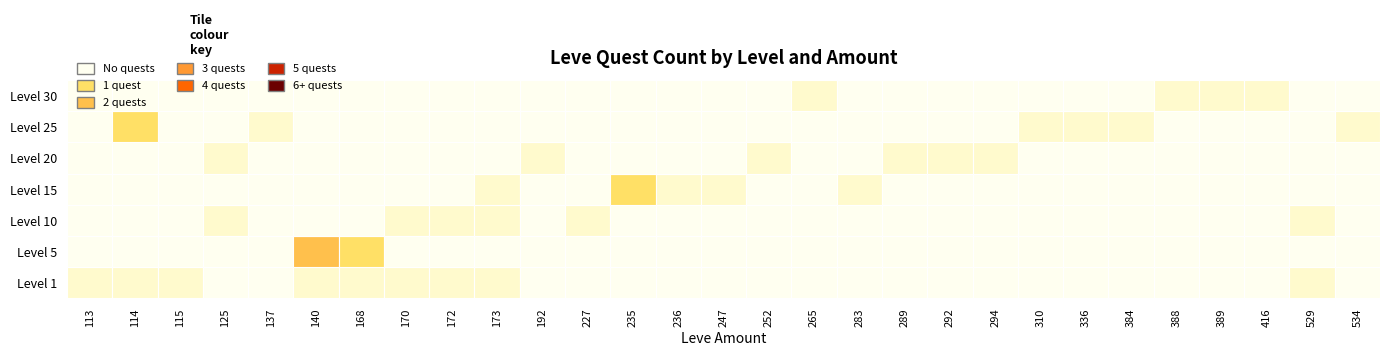

Which series has the largest range (max minus min)?

5